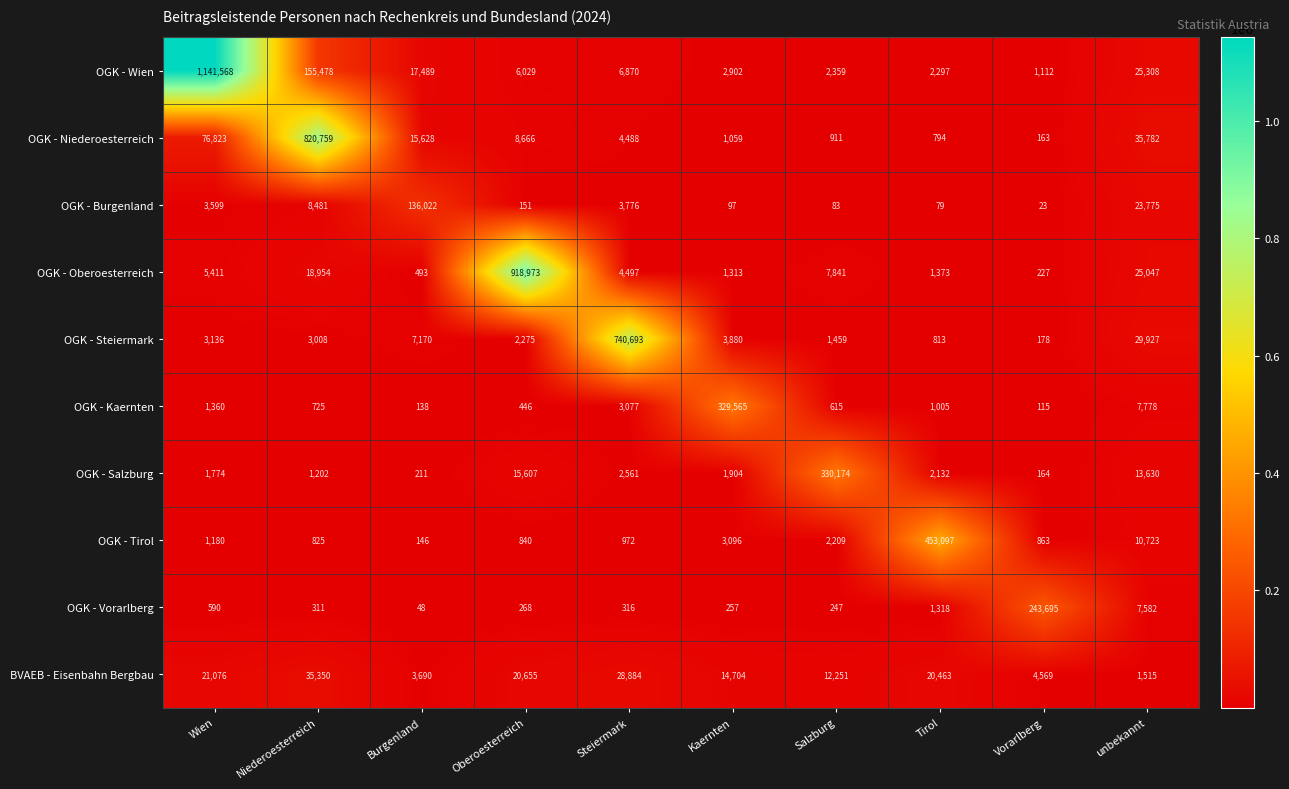

What is the sum of all OGK - Vorarlberg values?

254632